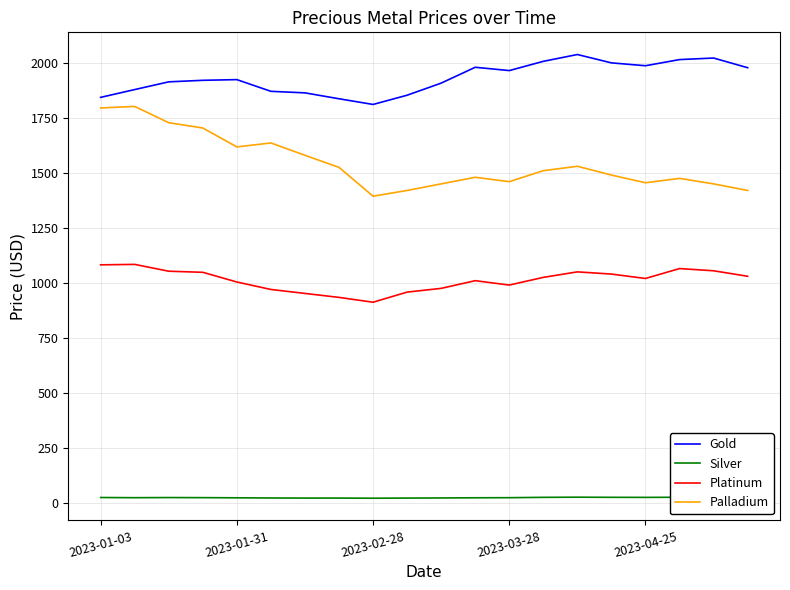

True or false: Silver and Platinum intersect in this chart.

False